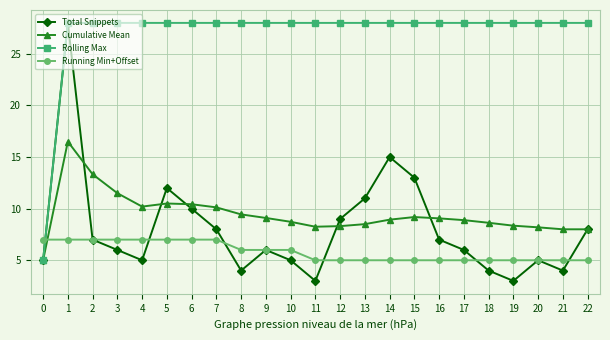

Which series has the largest range (max minus min)?

Total Snippets